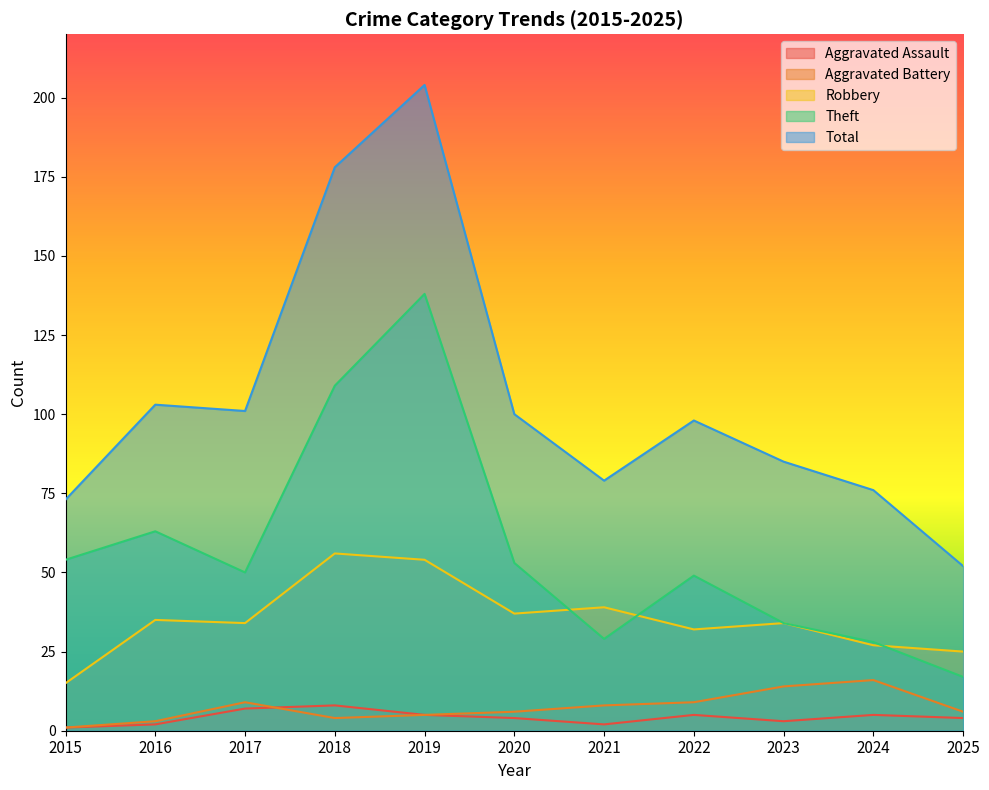

In Aggravated Assault, how many points are higher than both neighbors (excluding endpoints)?

3